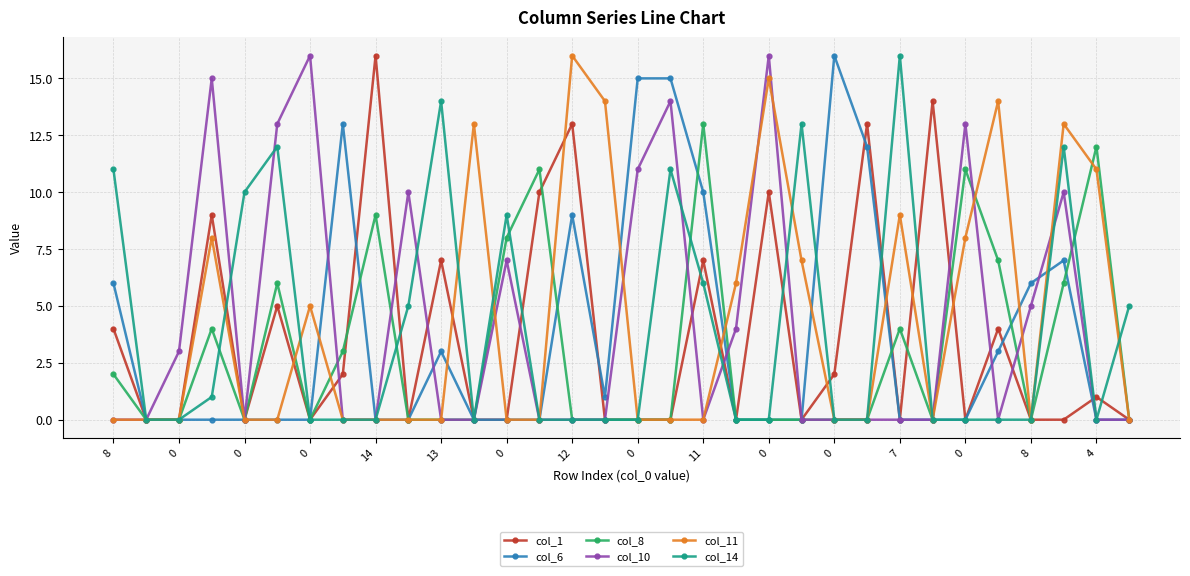

True or false: col_14 has more than 2 points higher than both neighbors.

True